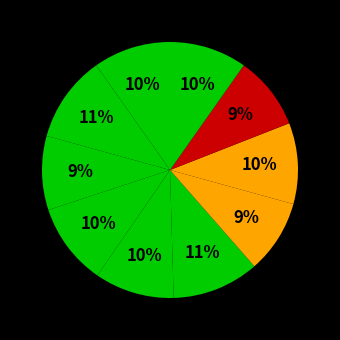

Rank the categories by value from lowest to highest.

Fold 7, Fold 9, Fold 3, Fold 10, Fold 1, Fold 5, Fold 8, Fold 4, Fold 2, Fold 6